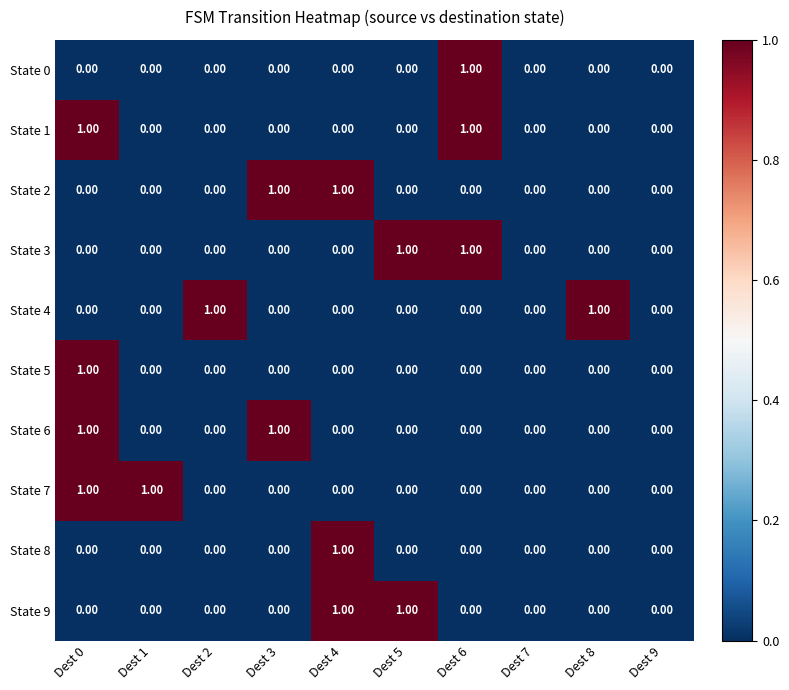

How many series are shown in this chart?

10